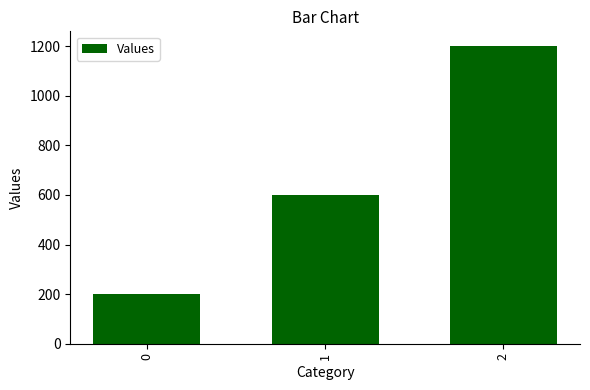

Which has a higher value, 1 or 2?

2